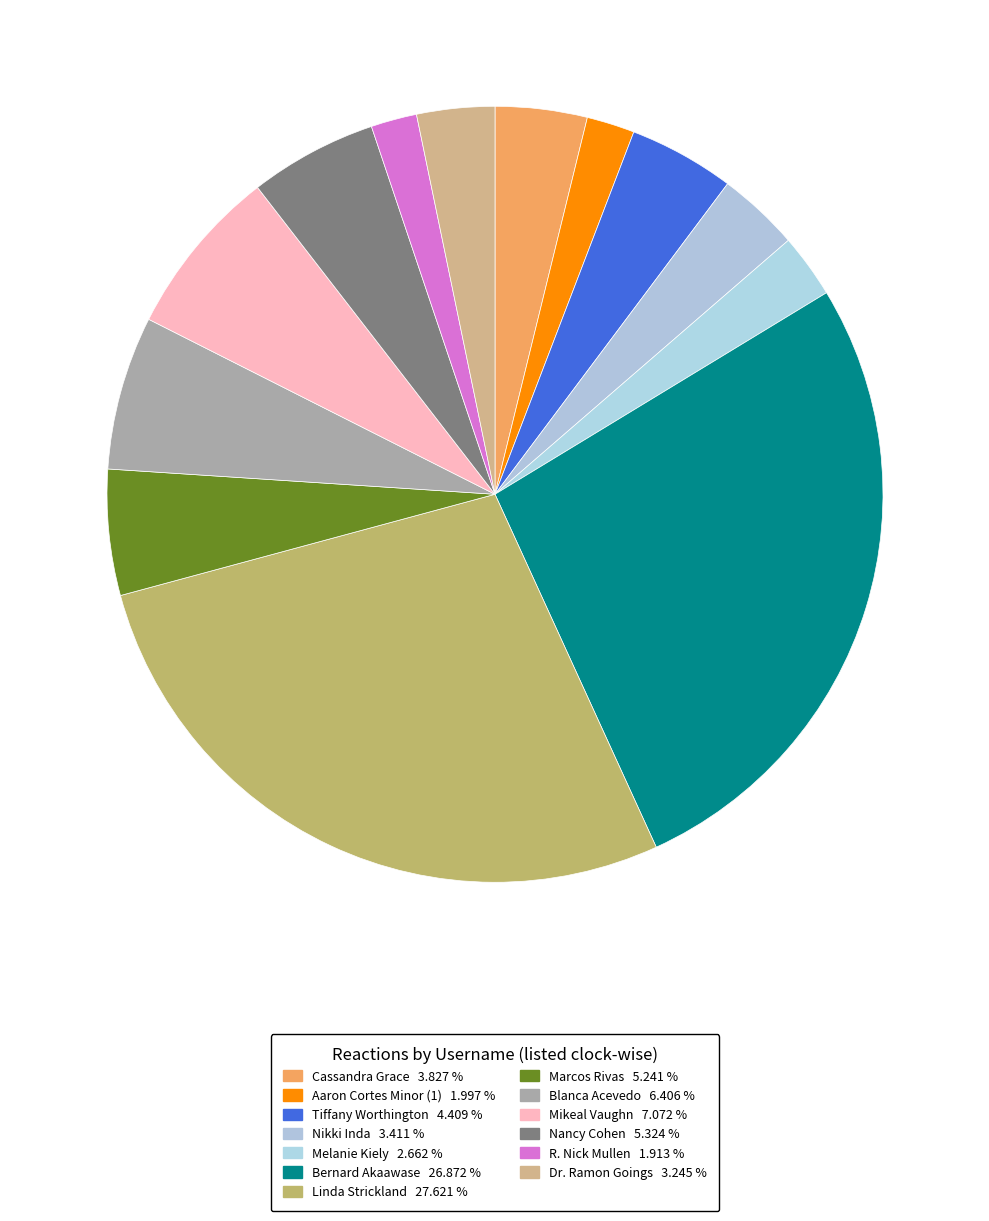

Rank the categories by value from highest to lowest.

Linda Strickland, Bernard Akaawase, Mikeal Vaughn, Blanca Acevedo, Nancy Cohen, Marcos Rivas, Tiffany Worthington, Cassandra Grace, Nikki Inda, Dr. Ramon Goings, Melanie Kiely, Aaron Cortes Minor (1), R. Nick Mullen